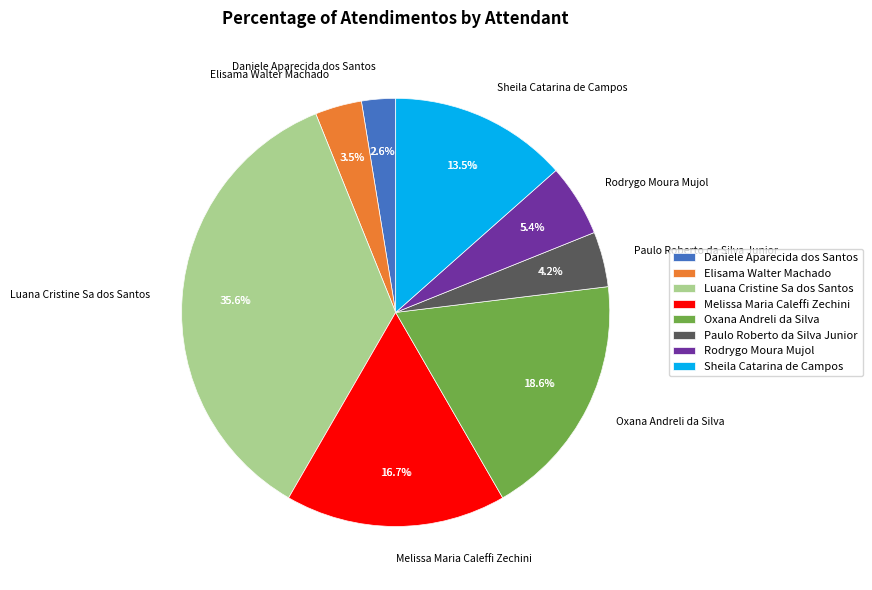

What percentage is NOT represented by Luana Cristine Sa dos Santos?

64.4%